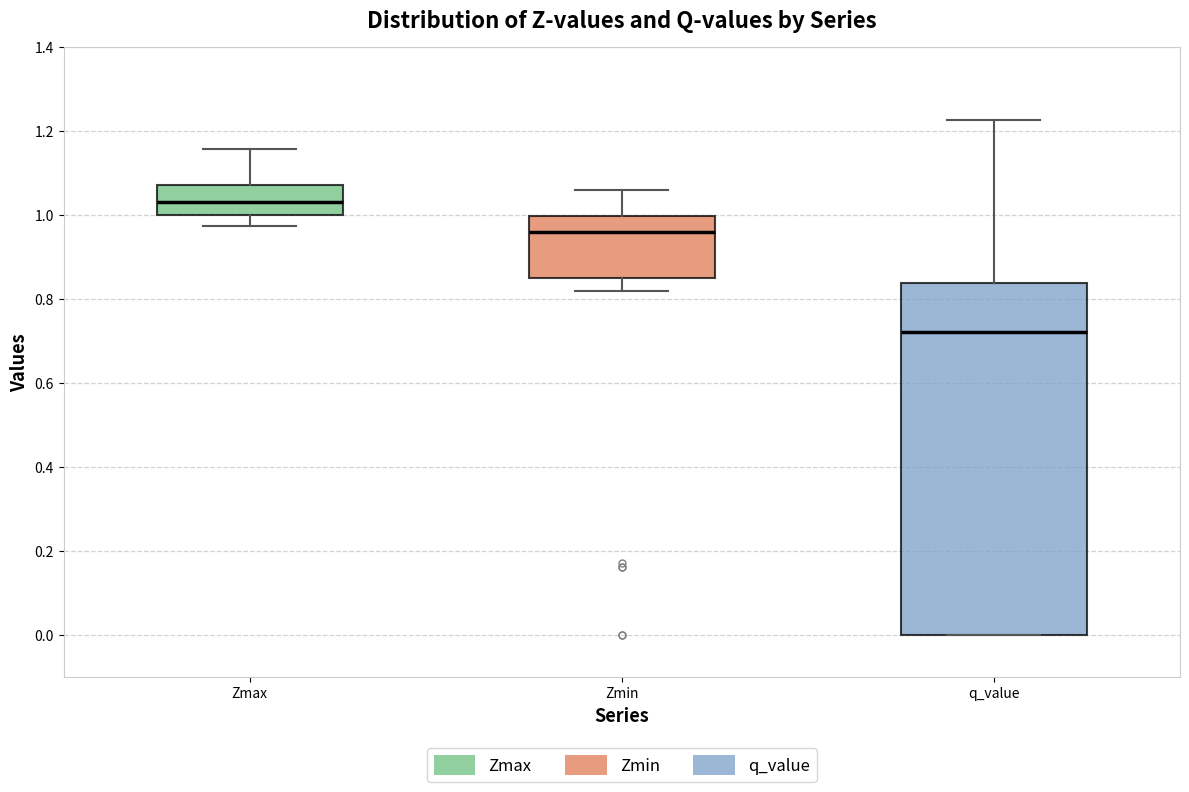

Which box has the lowest median line?

q_value